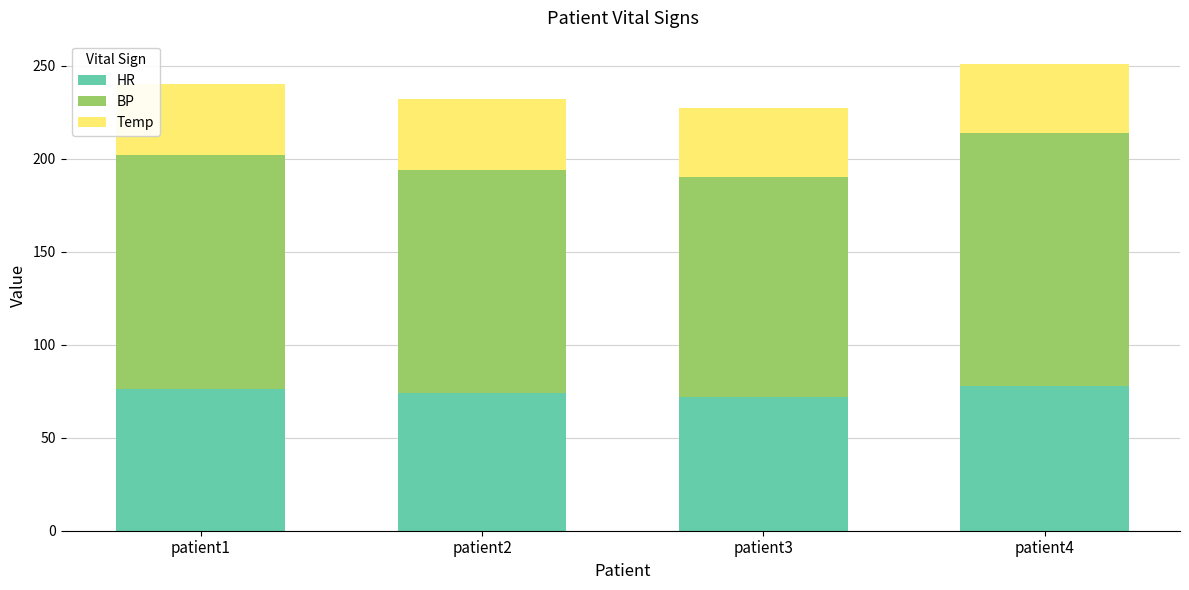

What is the total value across all series at patient2?

232.0